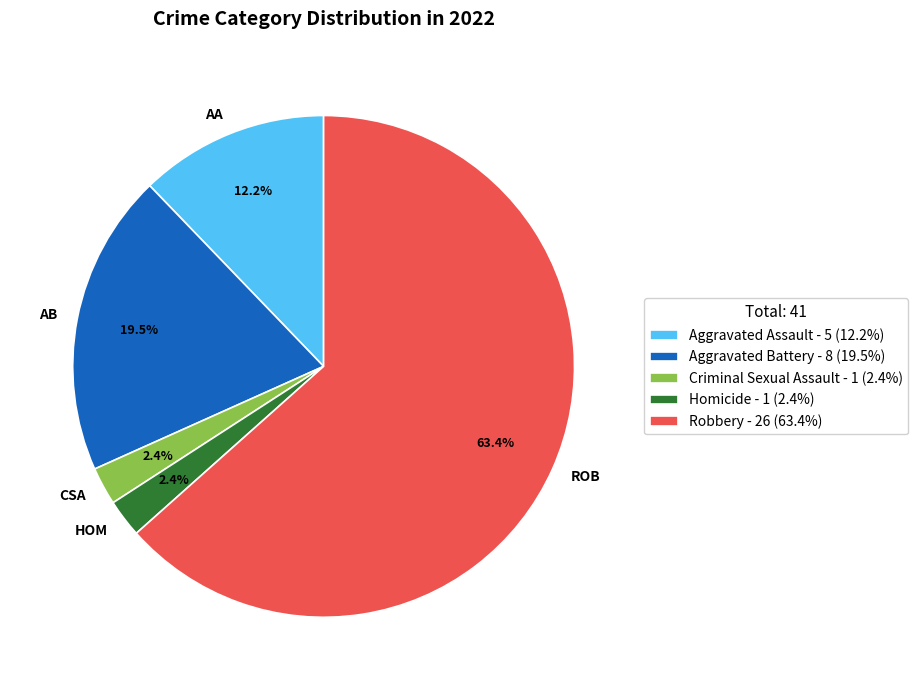

Do ROB and HOM together represent more than half of the pie?

Yes